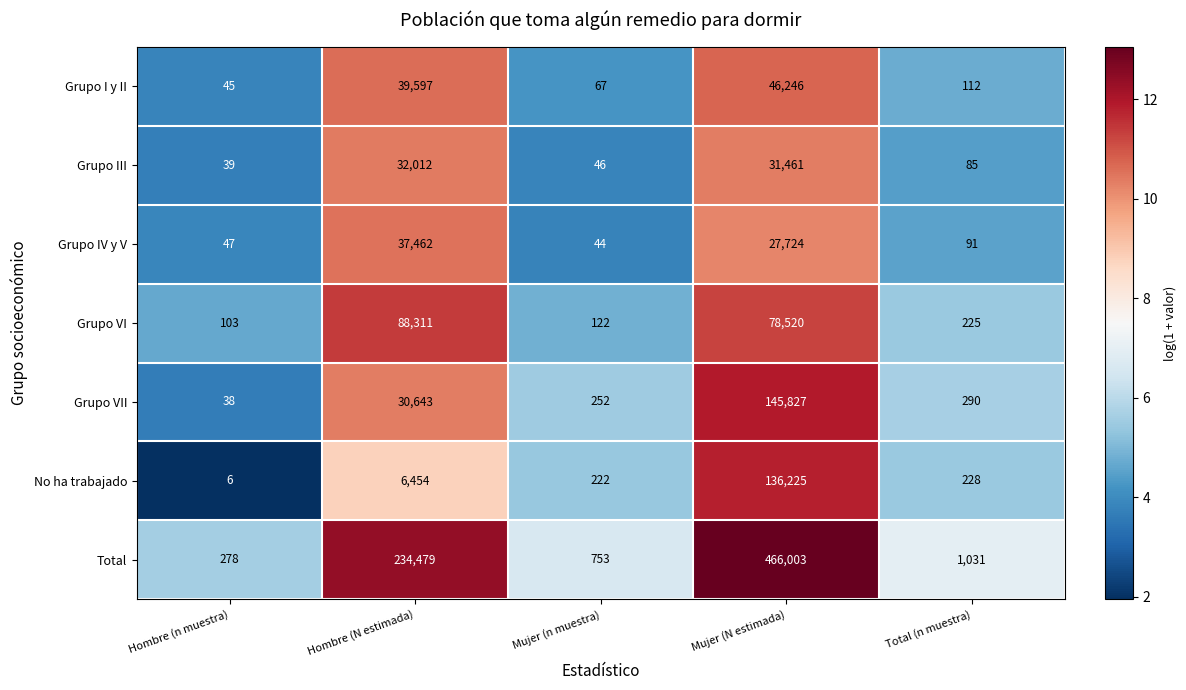

Which series has the widest spread of values?

Total